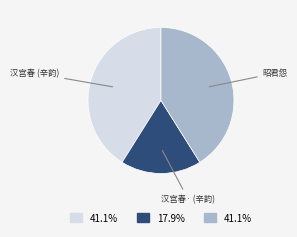

Is there a majority slice in this chart?

No